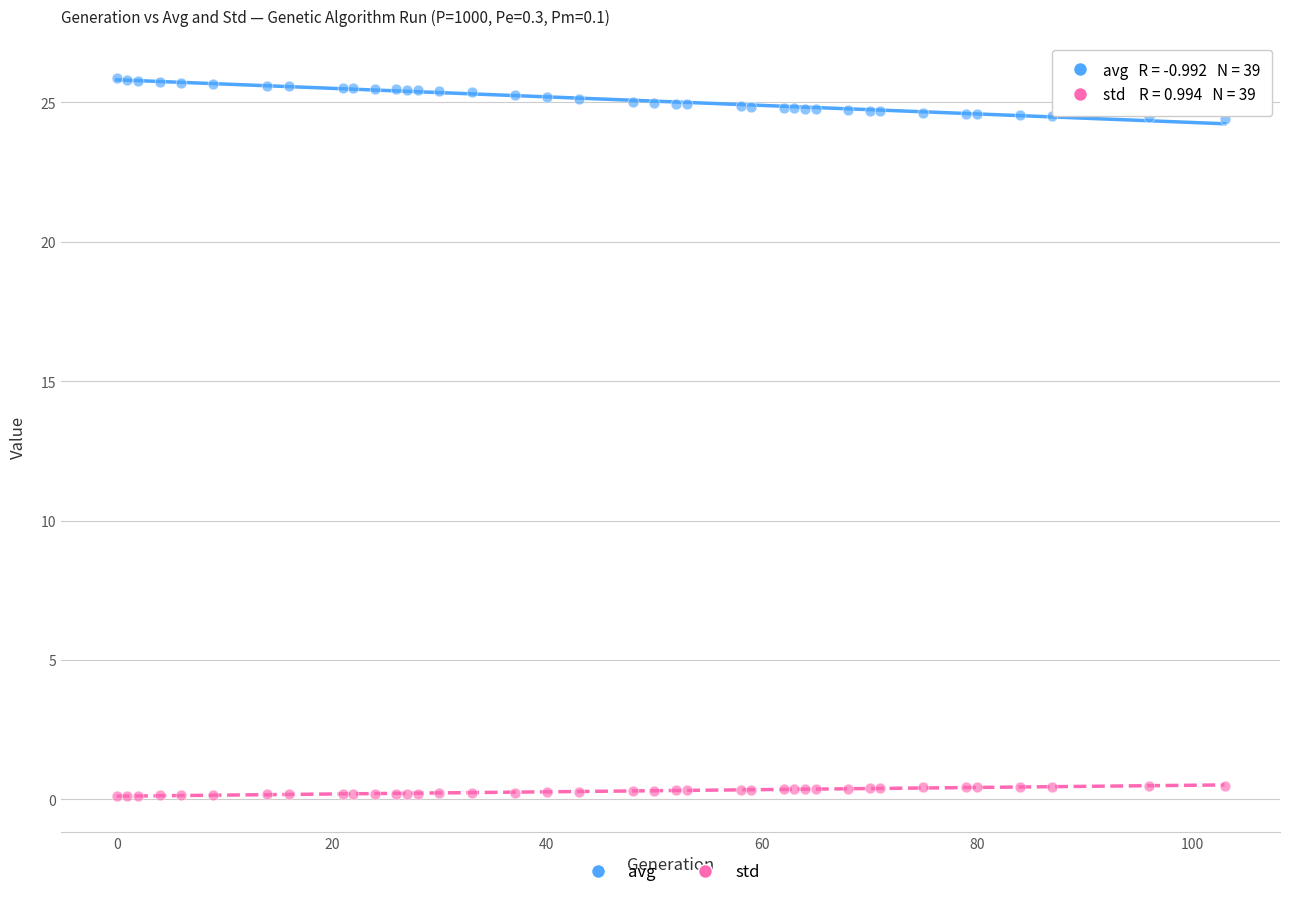

Which series contains the highest Y value?

avg